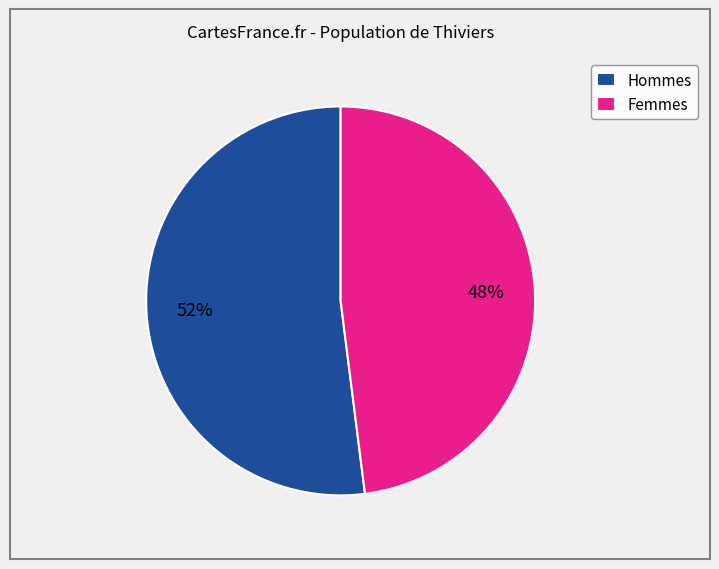

Count the number of slices in the pie.

2